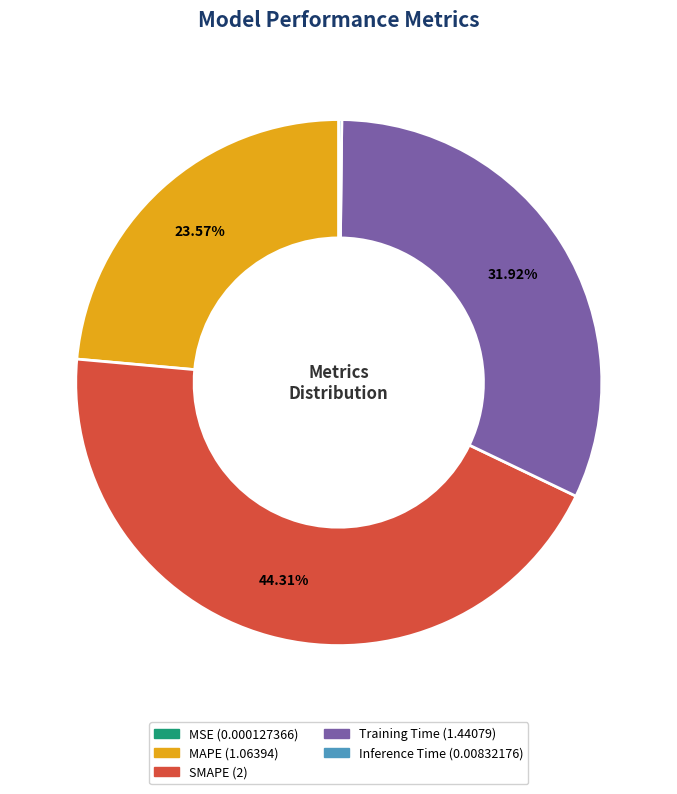

What is the largest slice in the pie chart?

SMAPE